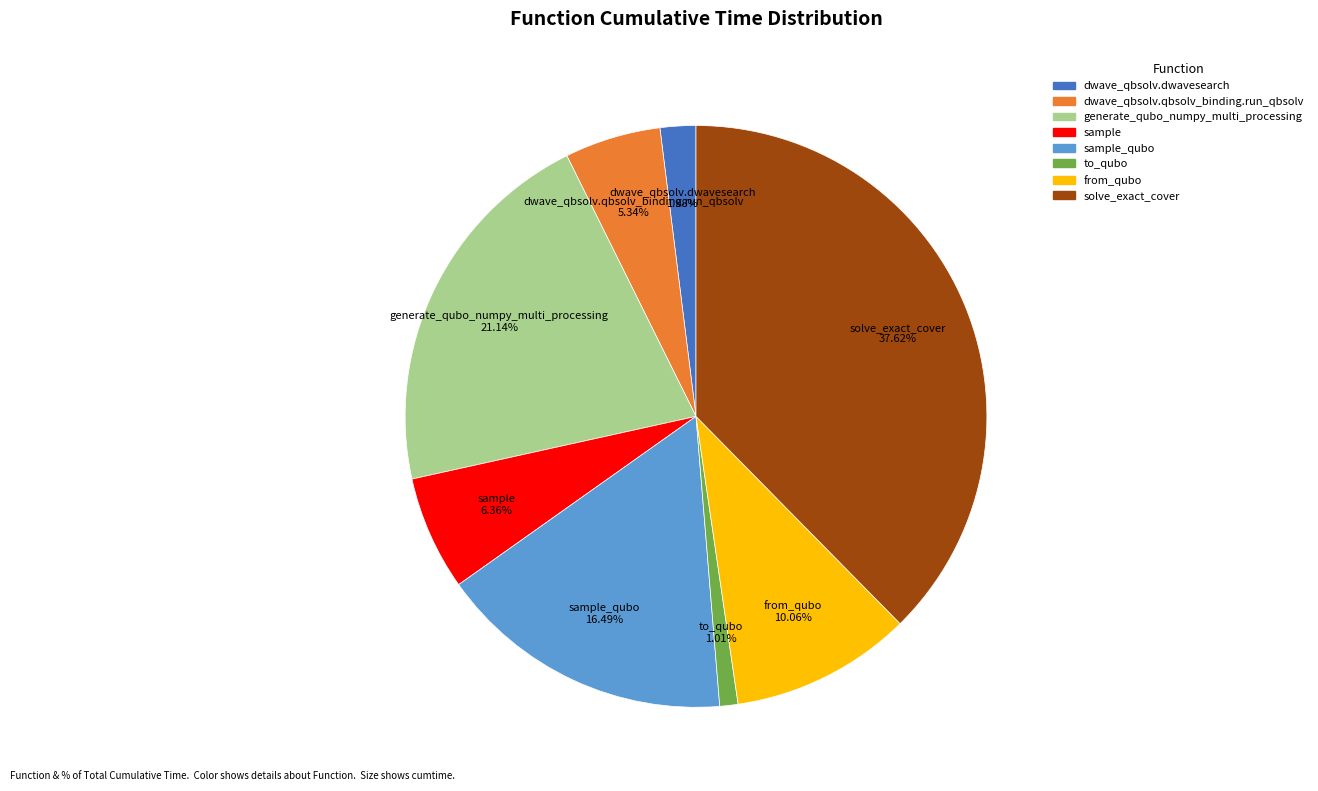

Is it true that solve_exact_cover is 38% of the pie?

True